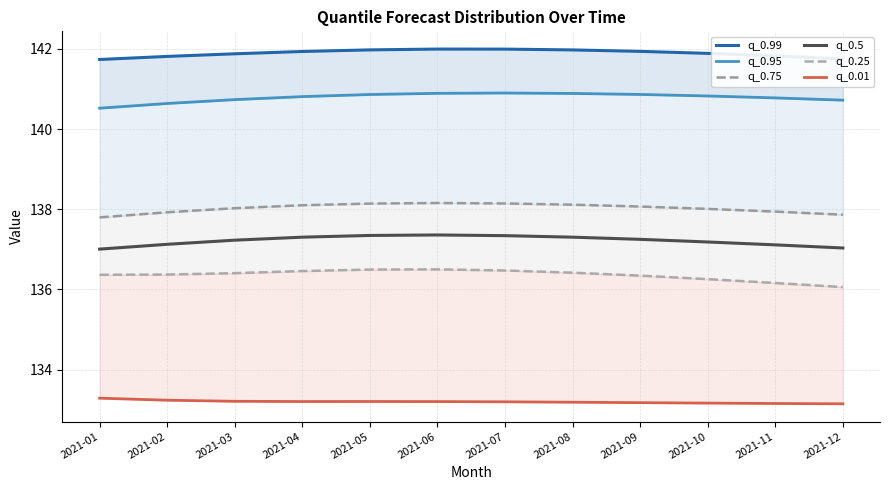

At how many categories does at least one series exceed 139?

12